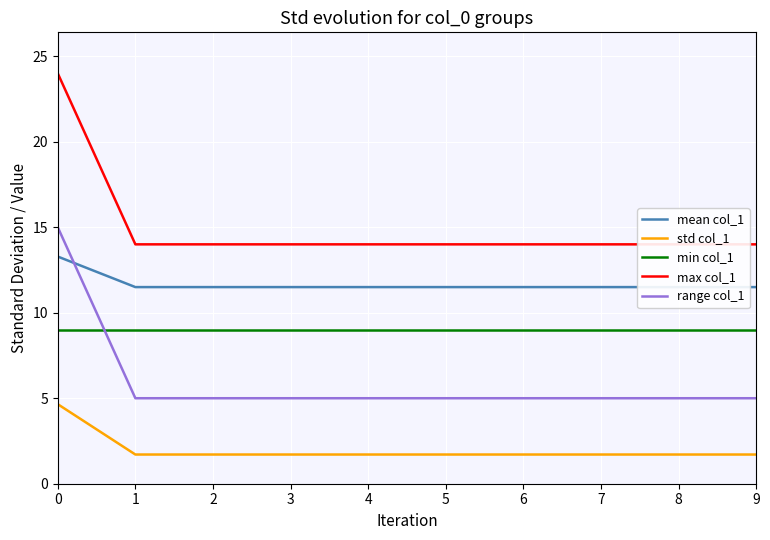

Count the number of data series in this chart.

5